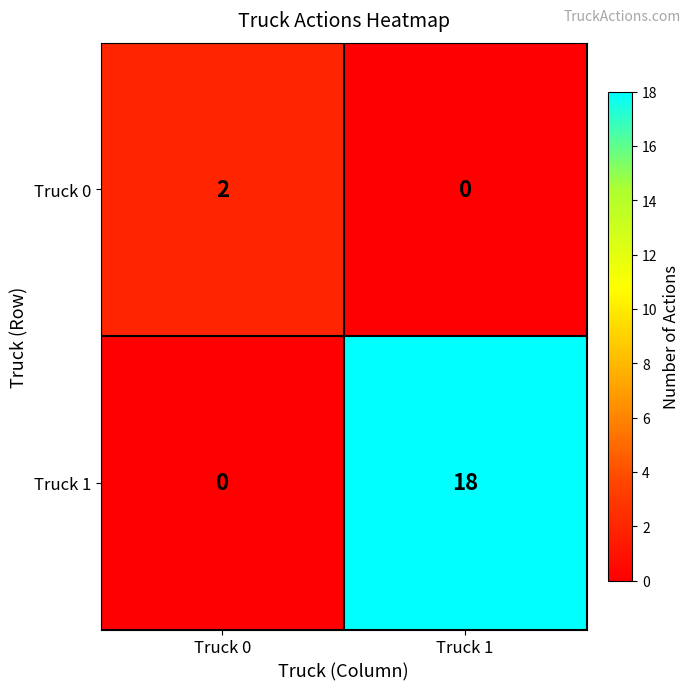

Which series has the largest total across all categories?

Truck 1